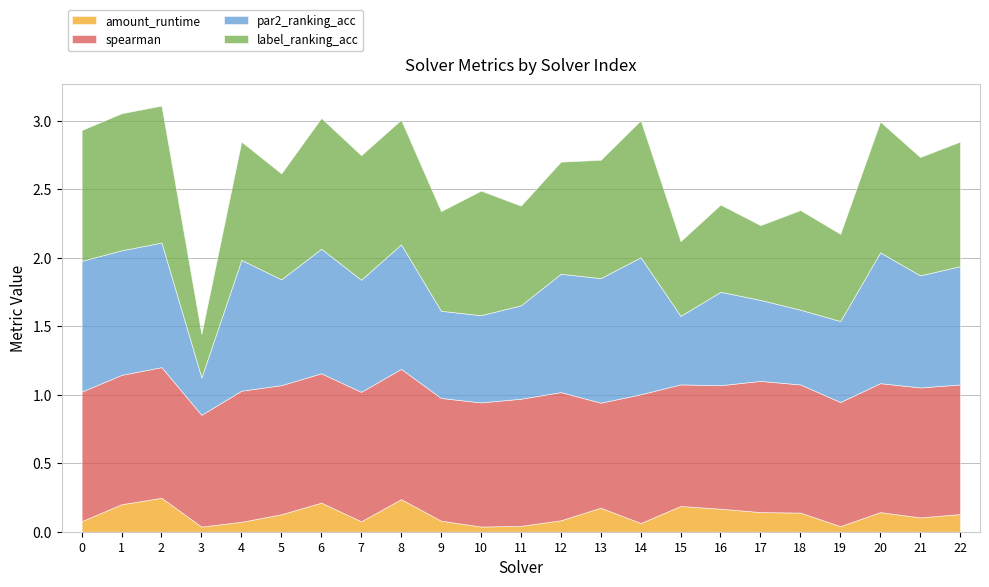

Where do label_ranking_acc and spearman first cross each other?

2 and 3